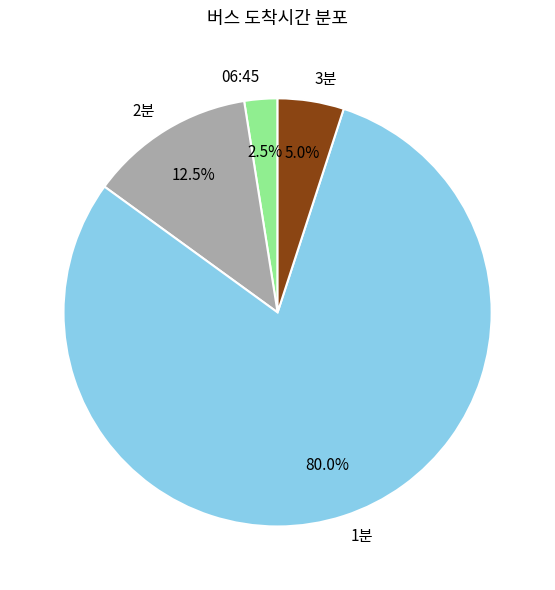

Is the sum of 2분 and 1분 greater than half?

Yes